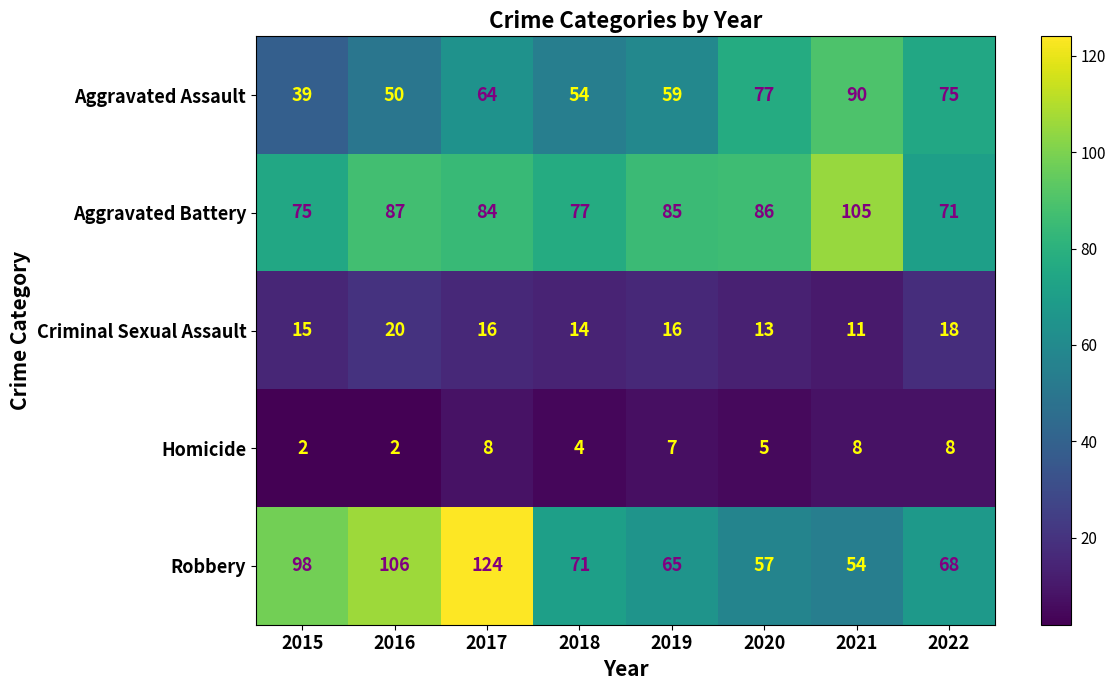

True or false: Aggravated Battery has a value of 75 at 2015.

True